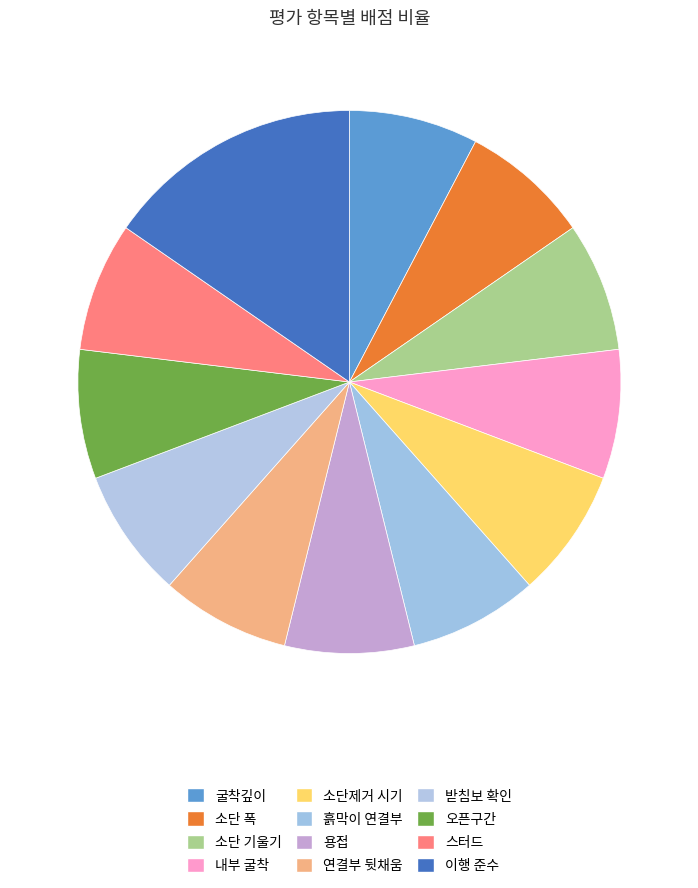

How many segments does this pie chart have?

12